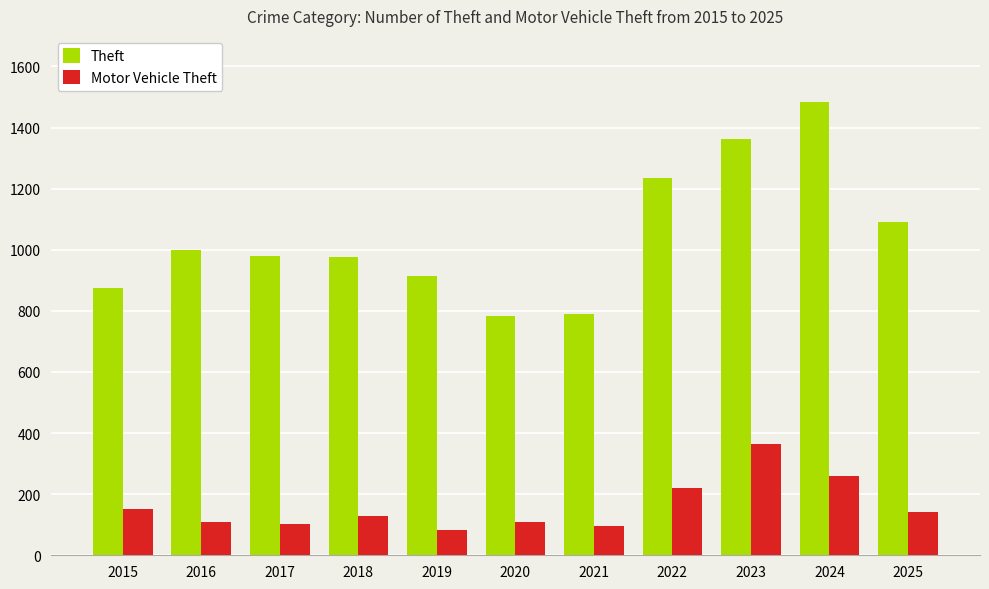

Is the value of Theft at 2018 greater than the value of Motor Vehicle Theft at 2022?

Yes